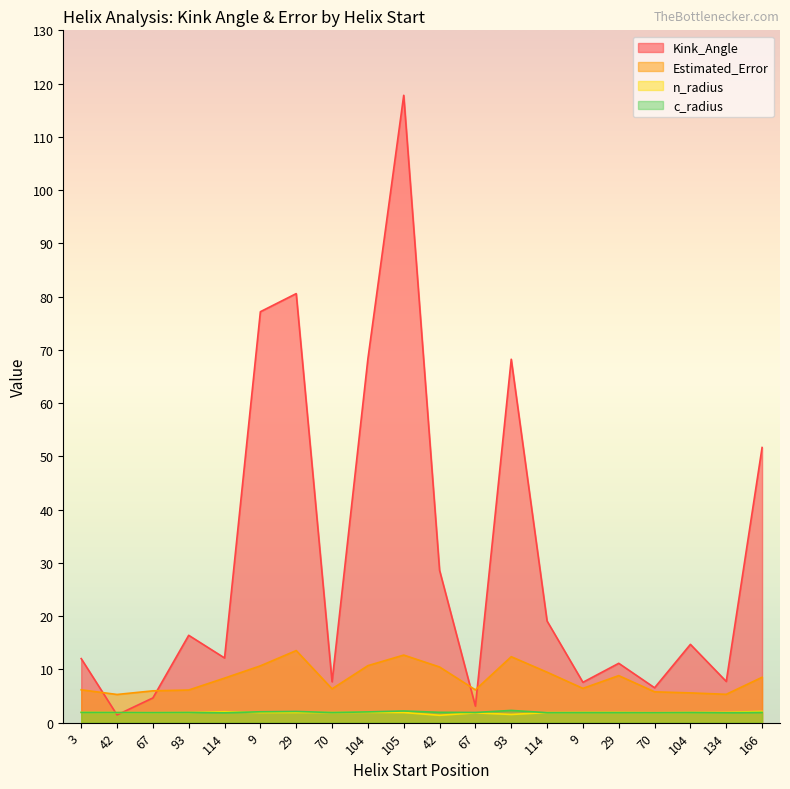

True or false: Kink_Angle and n_radius cross at least once.

True